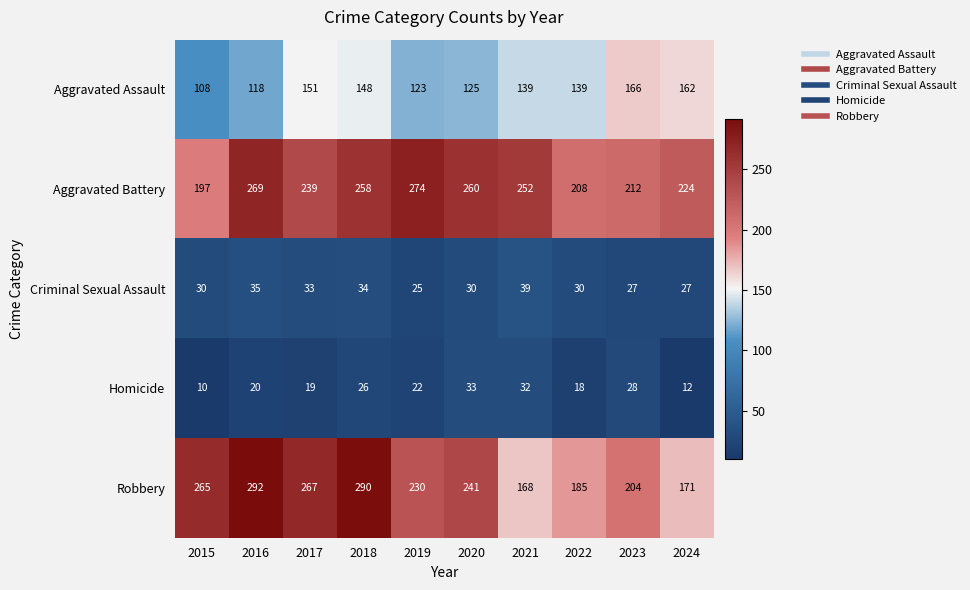

At which label does Aggravated Assault first exceed 139?

2017